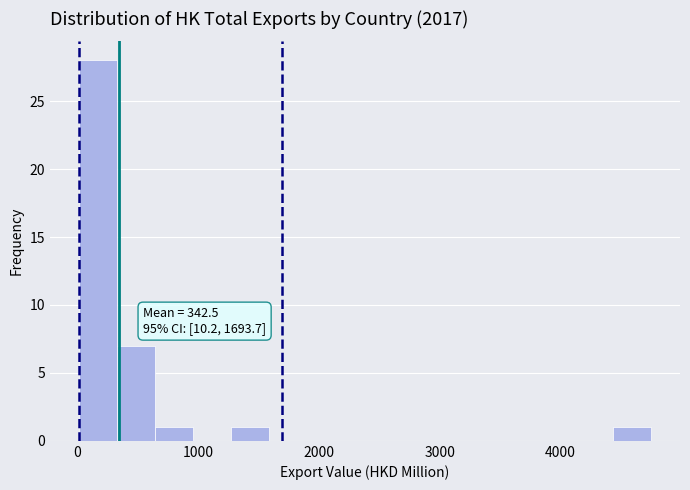

Around what value on the x-axis is the tallest bar? Give the approximate position of its centre, as read against the axis.

200